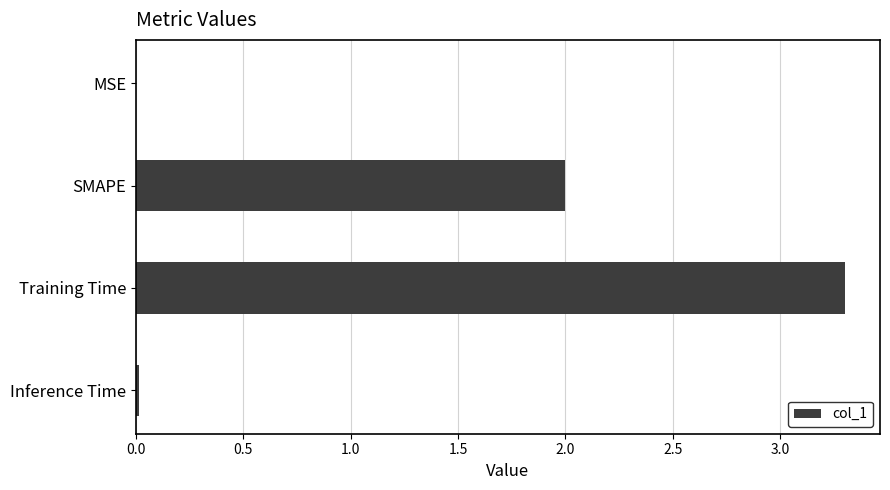

Read the value at Training Time.

3.3